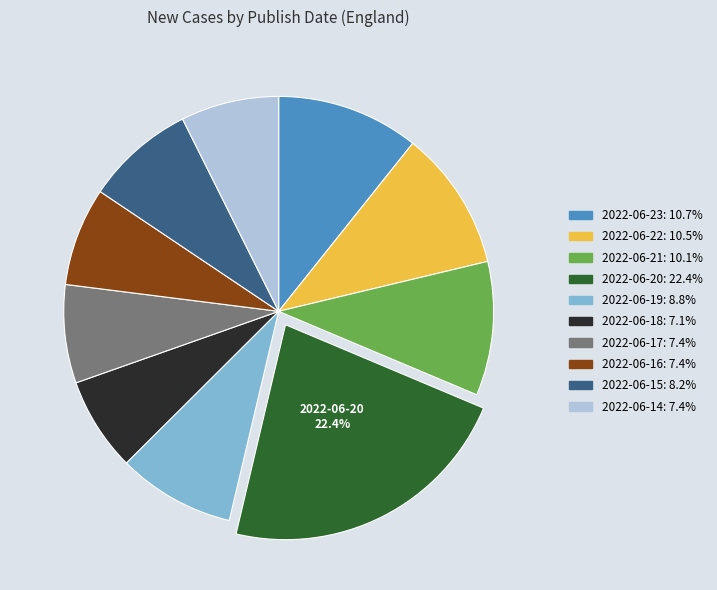

Is there any slice that represents more than half of the pie?

No